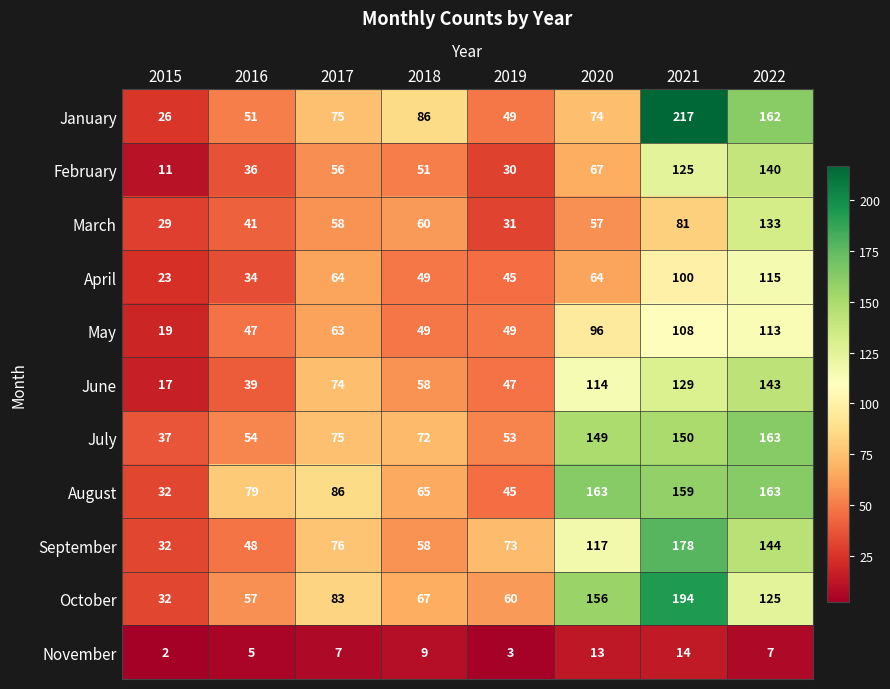

What is the maximum value shown in the chart?

217